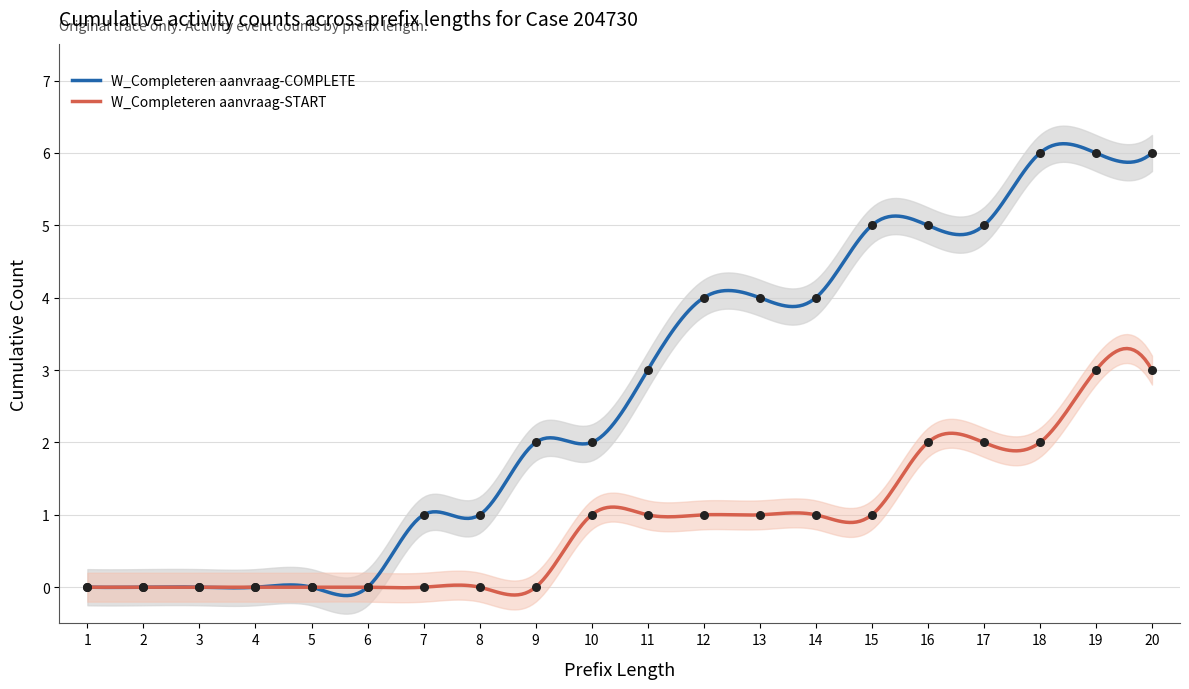

At which category is the sum across all series the highest?

19